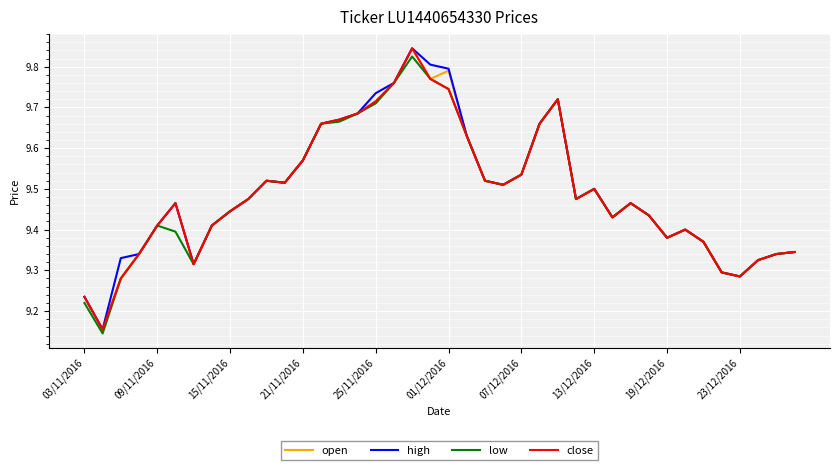

Is it true that open equals 3.7 at 01/12/2016?

False